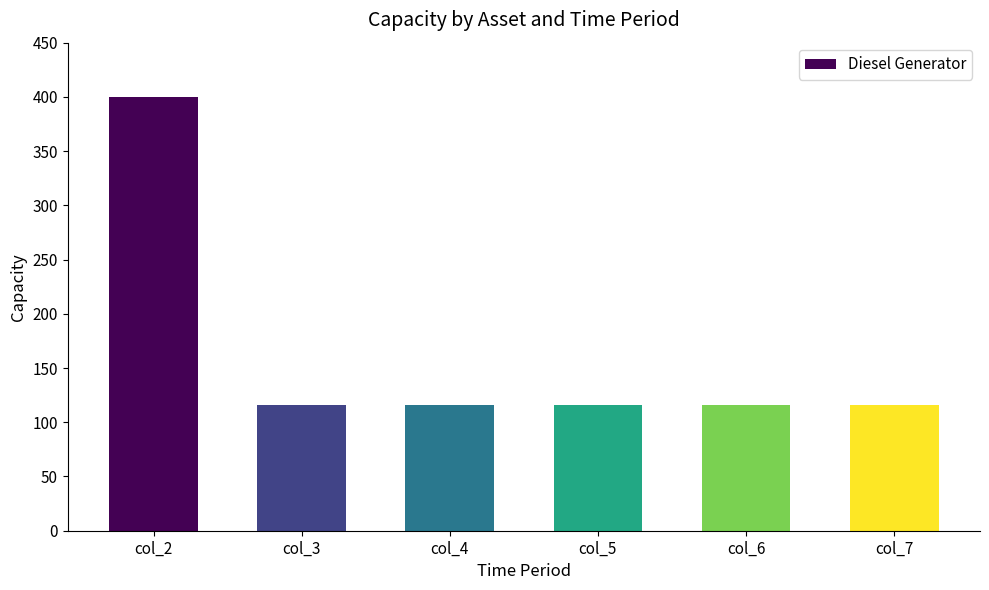

What is the greatest value displayed?

400